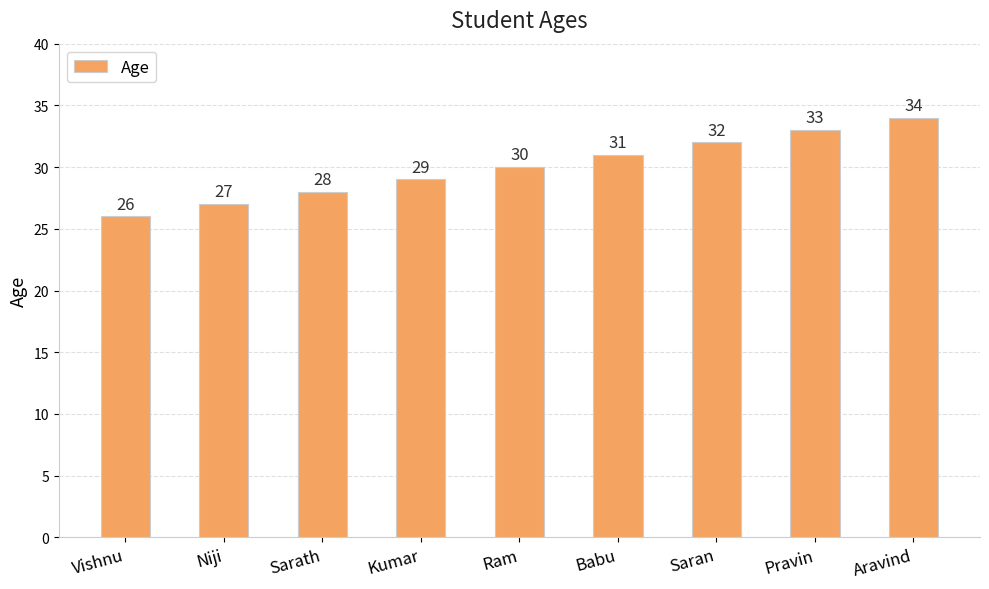

What is the value of the 9th bar from the left?

34